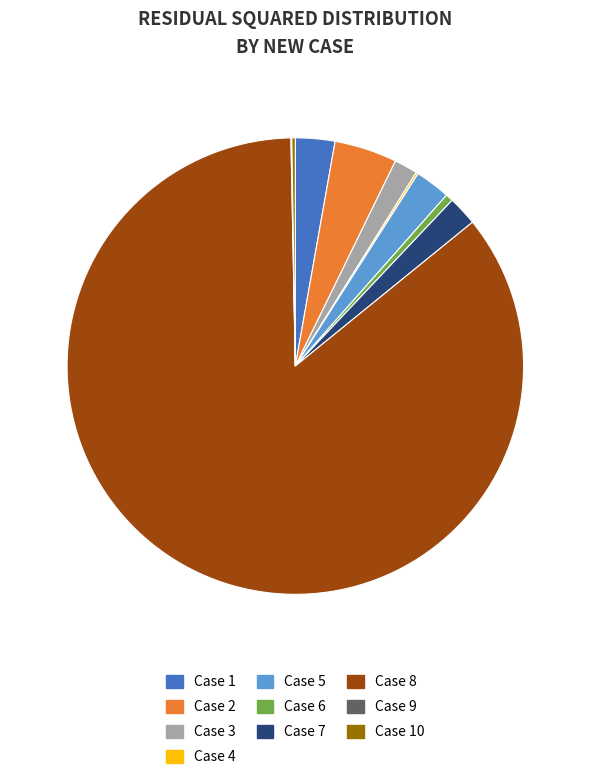

Is it true that Case 8 is 86% of the pie?

True